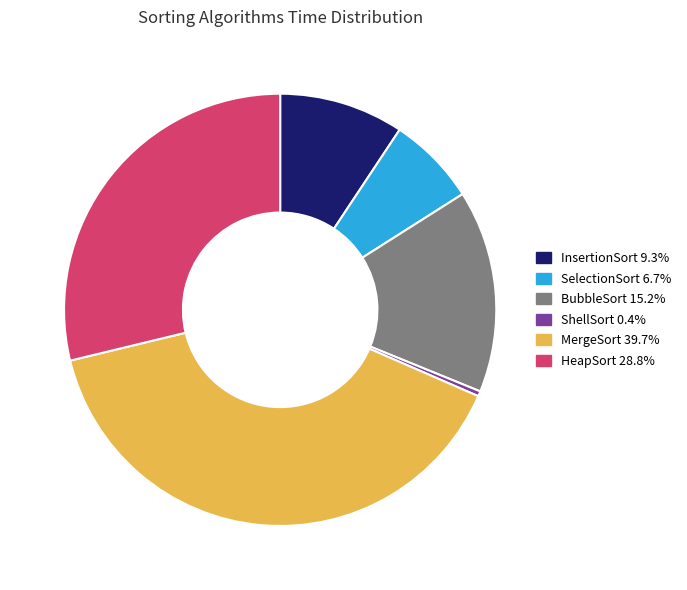

Is it true that SelectionSort is 7% of the pie?

True